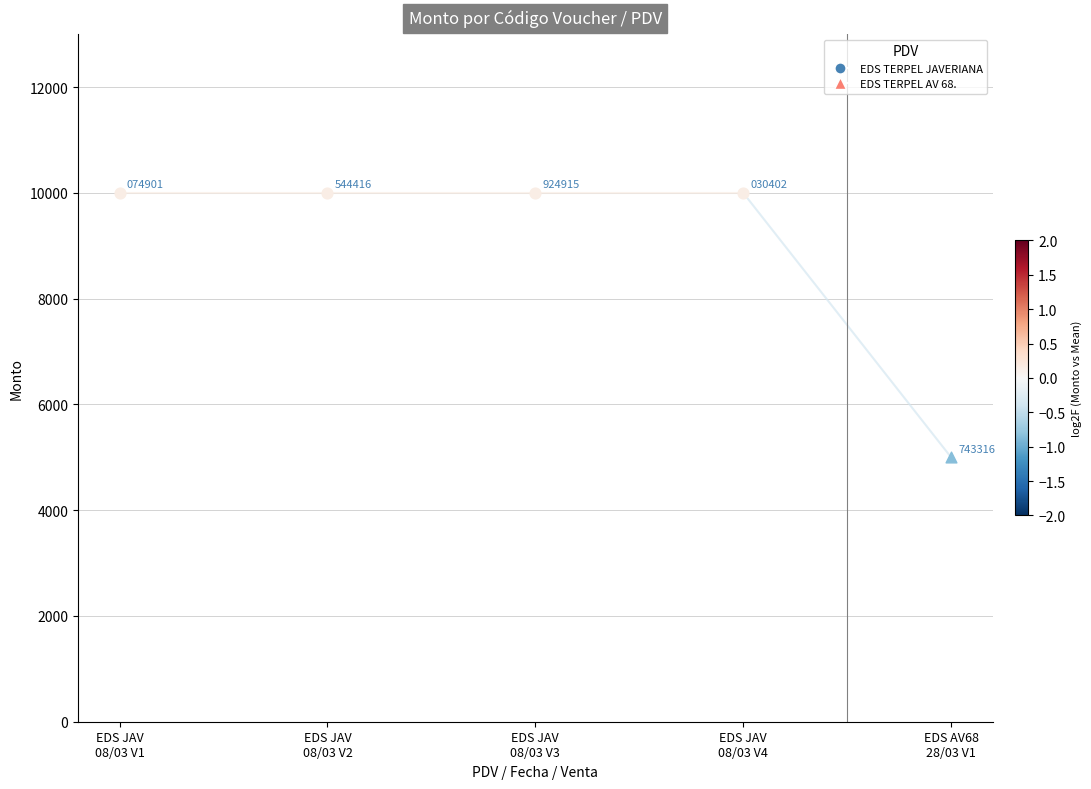

Which series contains the lowest Y value?

Voucher 743316